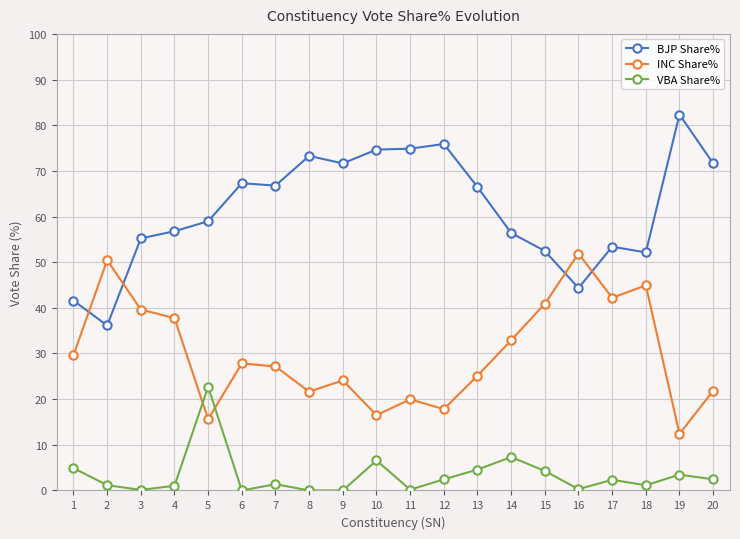

Which series has the largest total across all categories?

BJP Share%